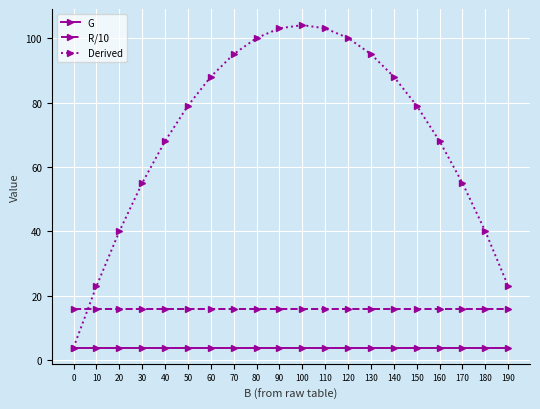

True or false: R/10 and G cross at least once.

False